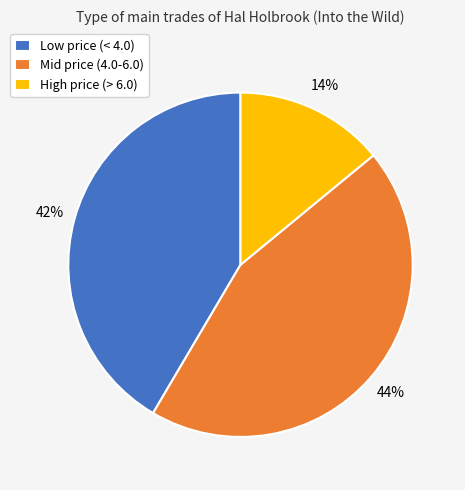

Is there a majority slice in this chart?

No